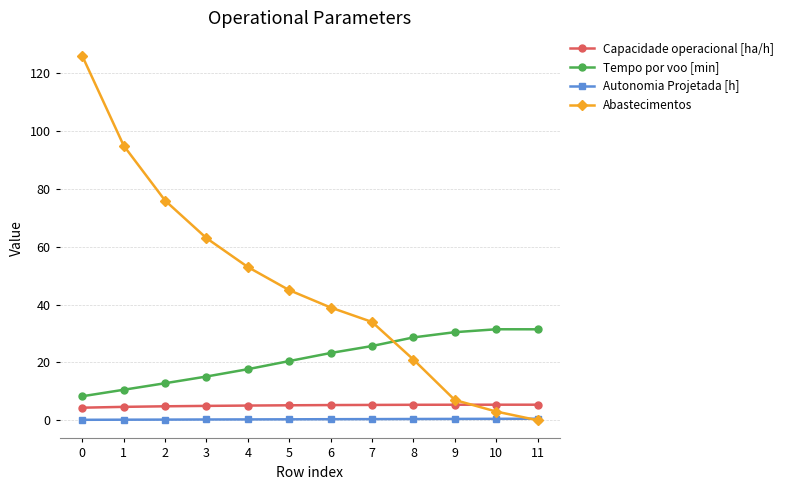

At which label is Abastecimentos closest to 63?

3